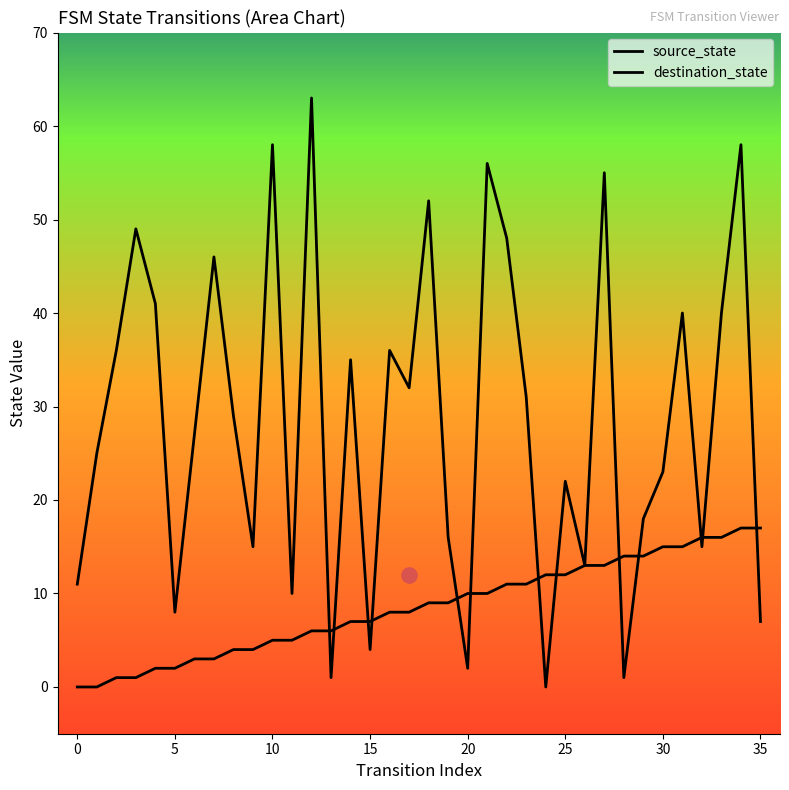

At how many categories does at least one series exceed 12?

29